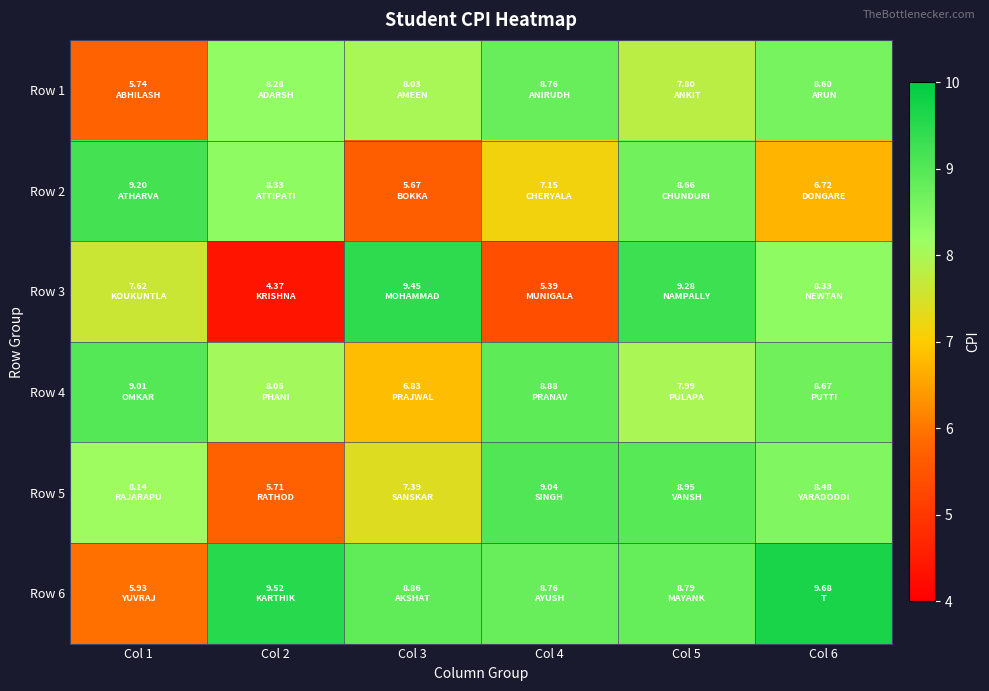

Count the number of data series in this chart.

6